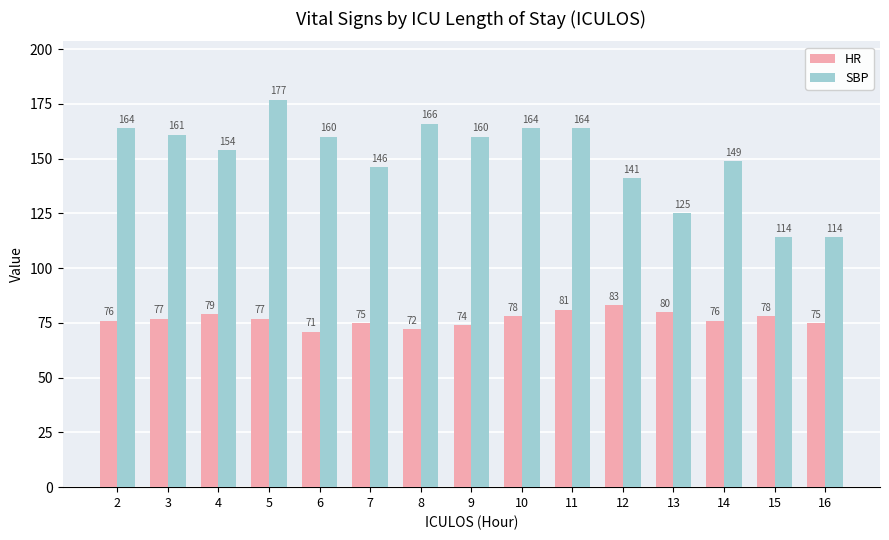

Reading right to left, extract all data points from this chart.

HR: 75	78	76	80	83	81	78	74	72	75	71	77	79	77	76
SBP: 114	114	149	125	141	164	164	160	166	146	160	177	154	161	164